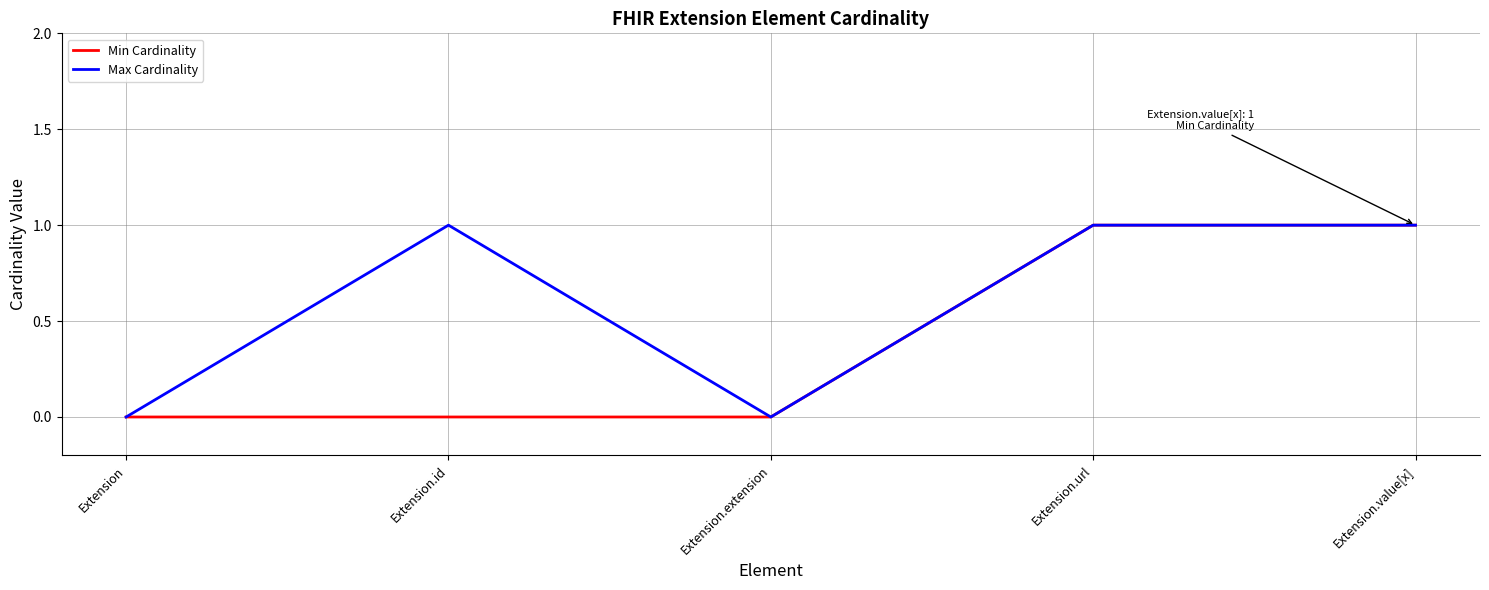

Is it true that Max Cardinality equals -1 at Extension.extension?

False